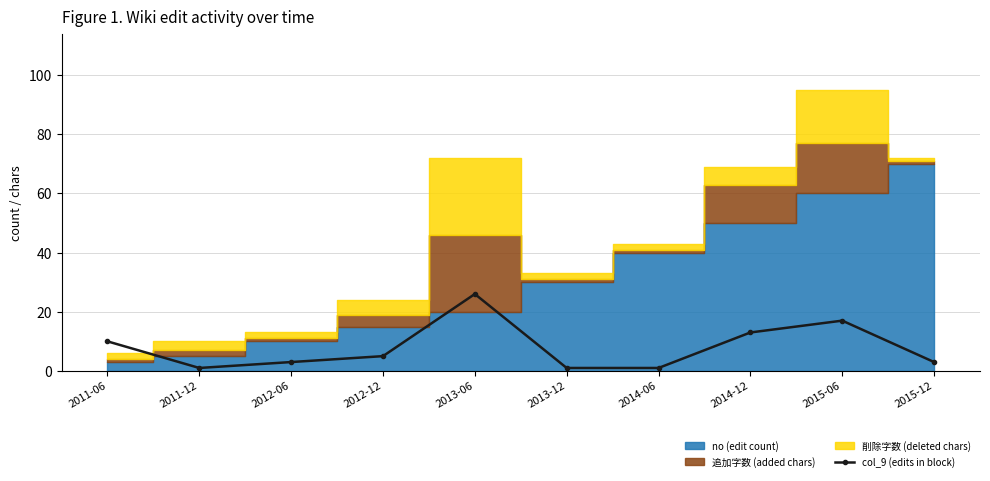

Is it true that the value at 2011-12 is 2?

False